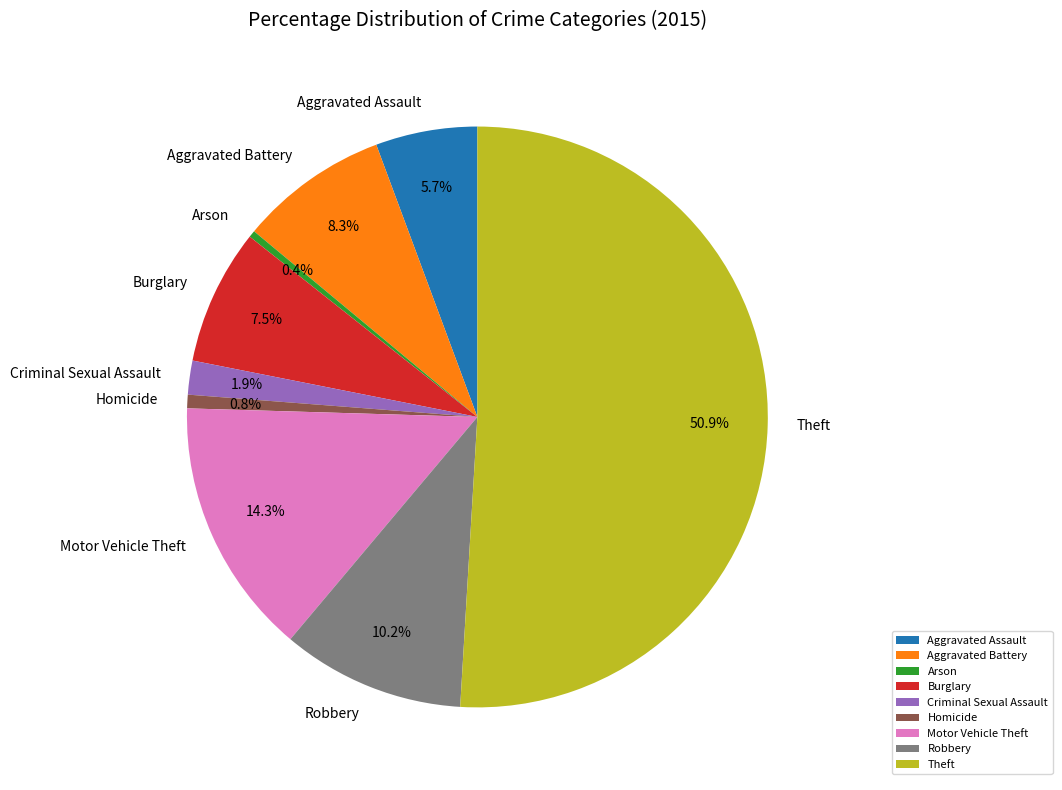

What is the largest slice in the pie chart?

Theft